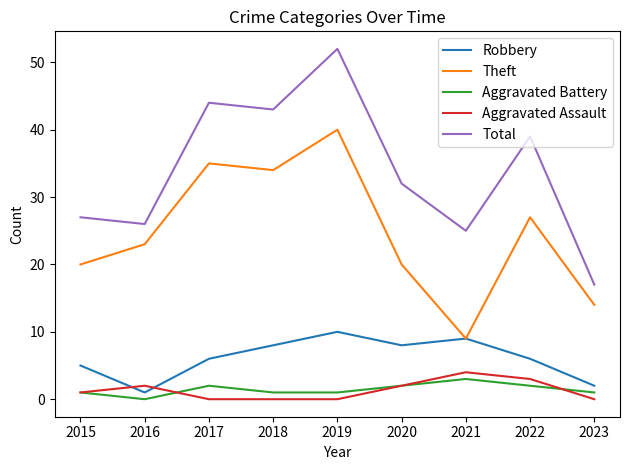

Which series has the largest total across all categories?

Total